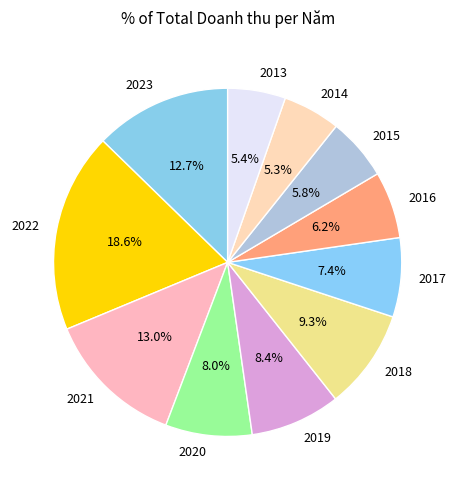

To the nearest percent, what is the difference between the 2019 and 2015 slice percentages?

3%